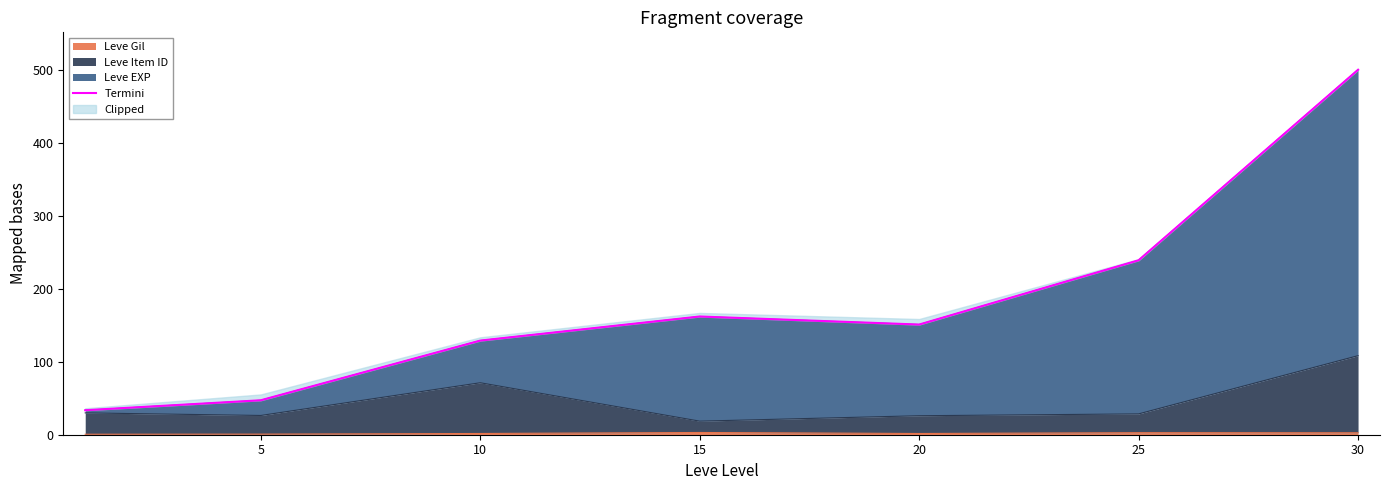

What is the difference between the values at 15 and 5?

114.8